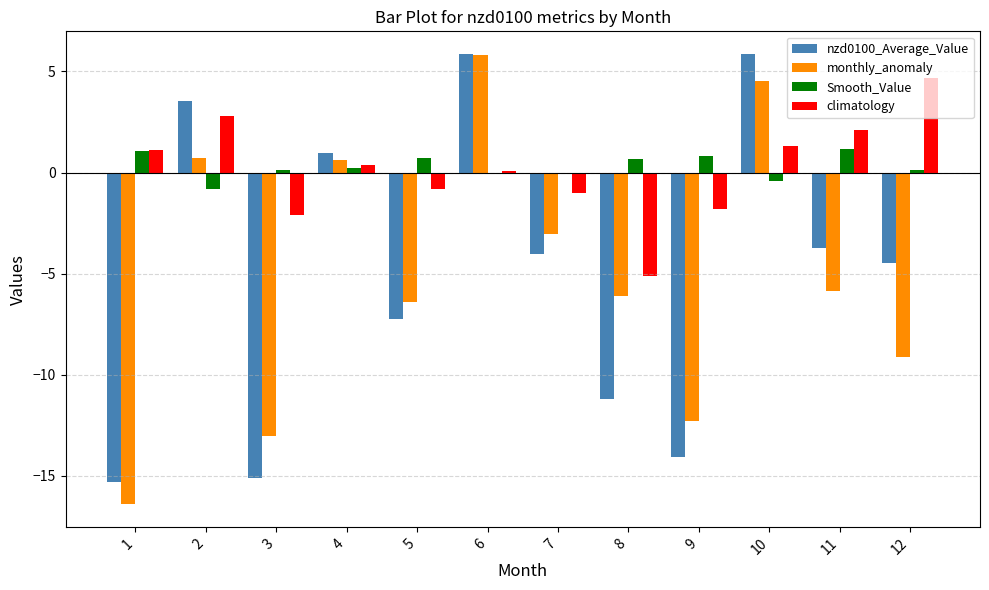

How many series are shown in this chart?

4